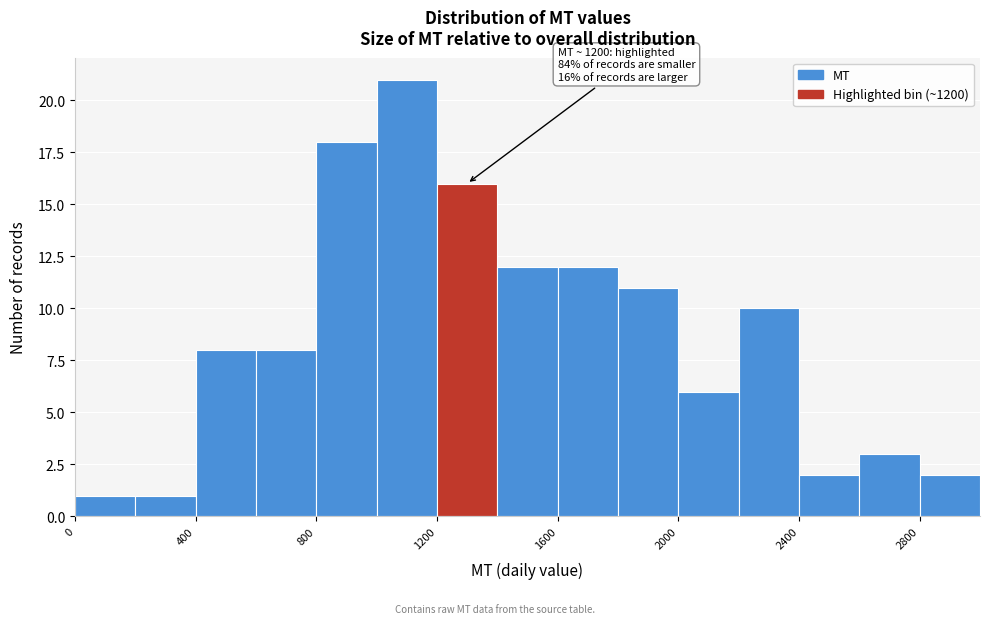

Which range on the x-axis has the tallest bar?

1000 to 1200